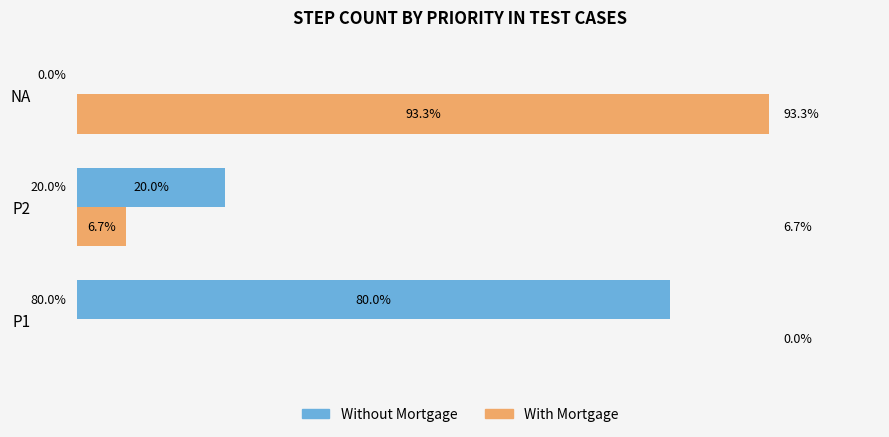

Which series changed the most between P2 and NA?

With Mortgage